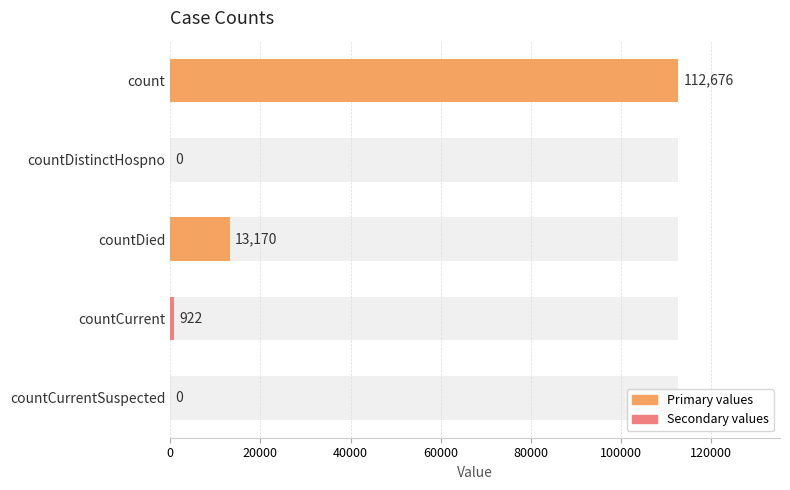

True or false: the data shows 43586 at countDistinctHospno.

False